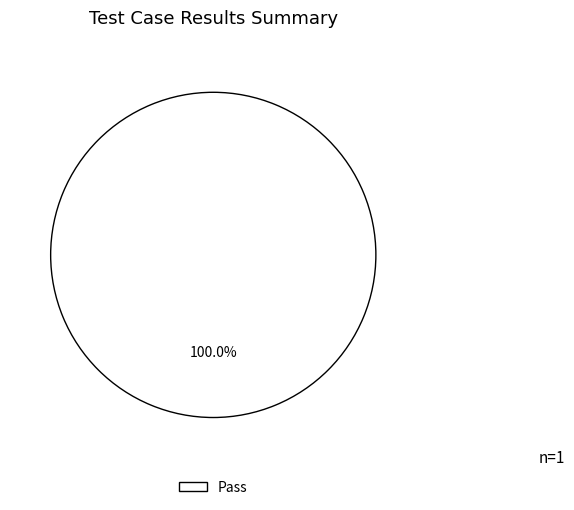

Rank the categories by value from highest to lowest.

Pass